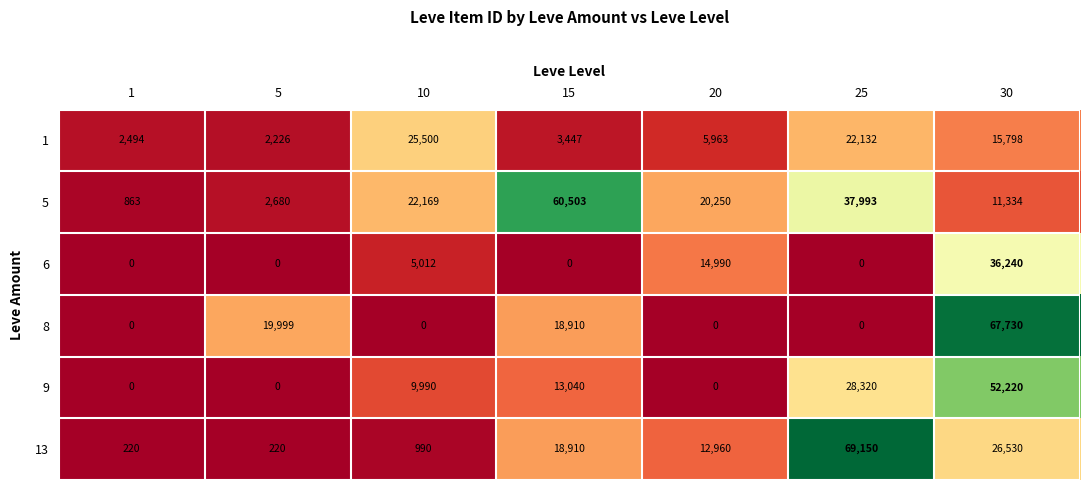

What is the lowest value of the 5 series?

863